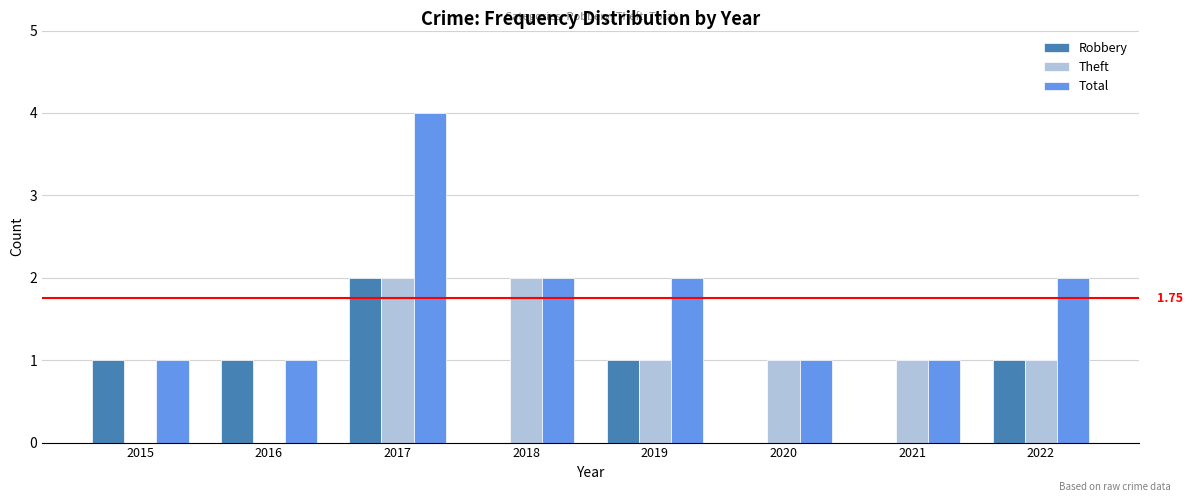

What is the average value of the Total series?

2